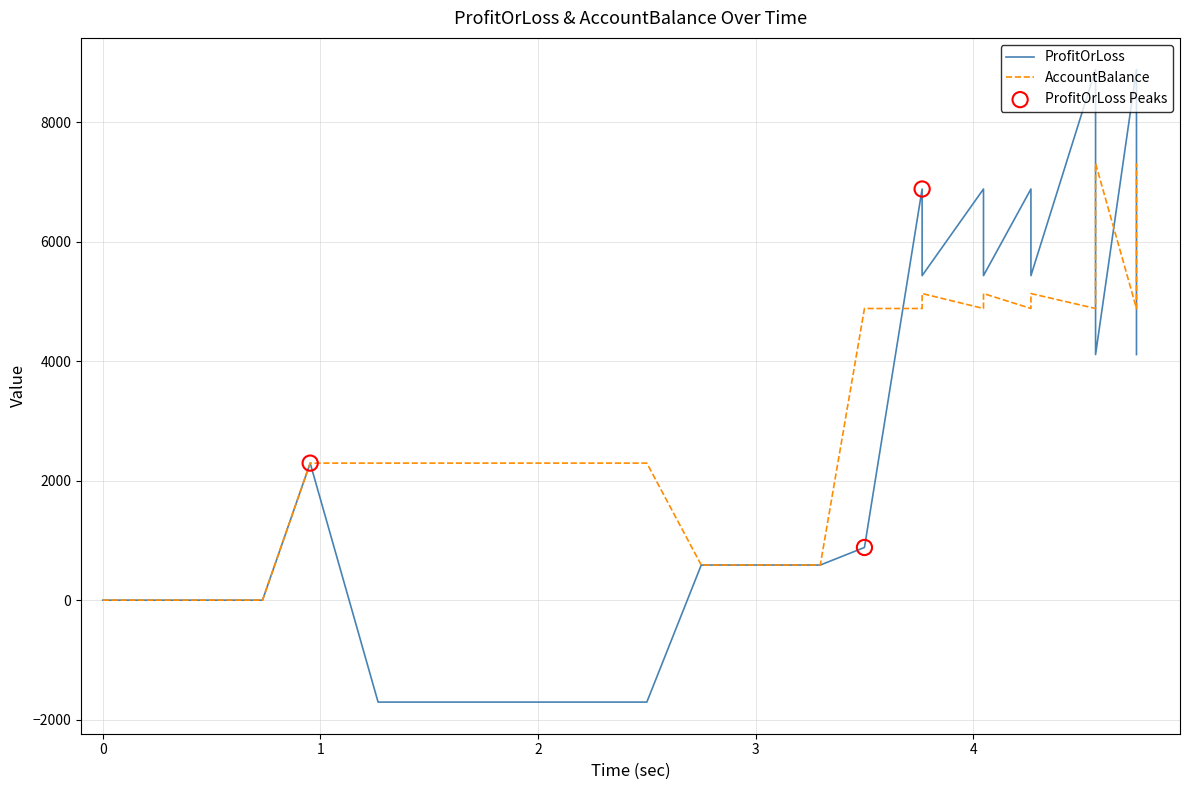

Which series has the largest total across all categories?

AccountBalance